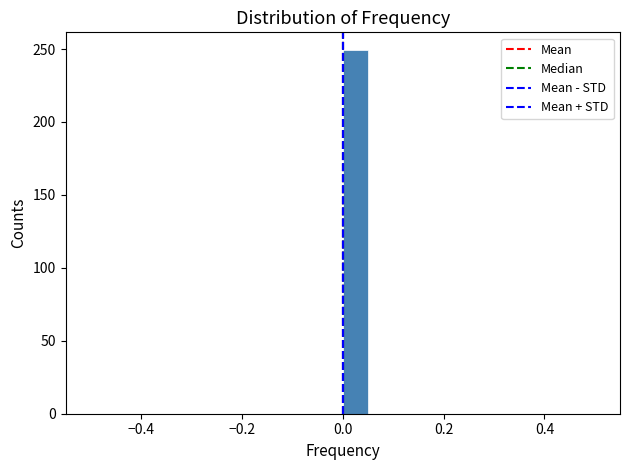

Read against the x-axis, roughly where is the centre of the tallest bar?

0.02